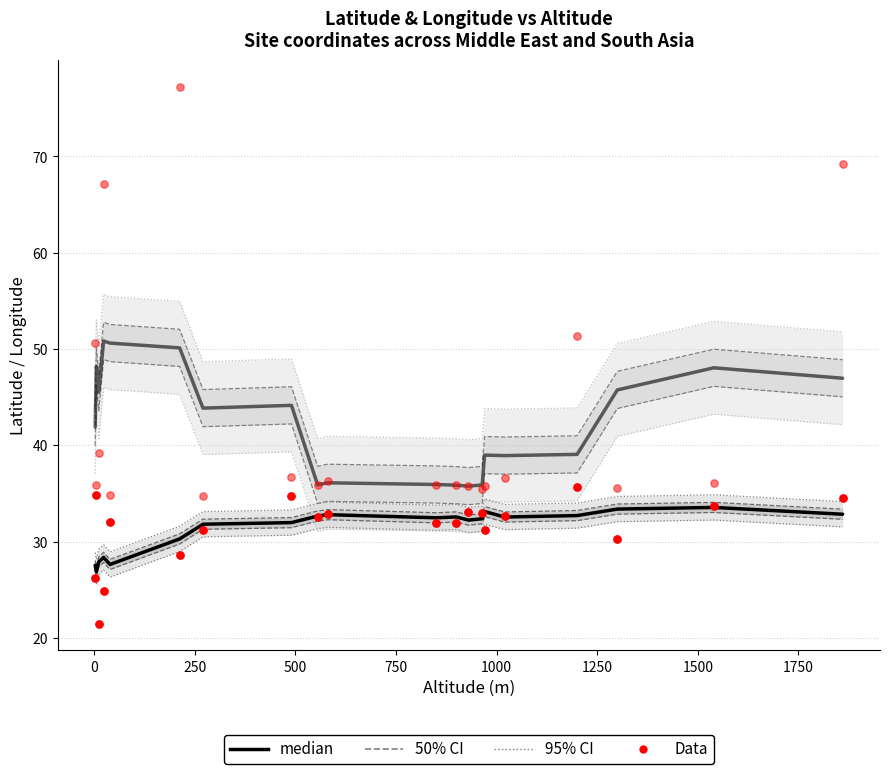

Which series contains the lowest Y value?

Latitude Data